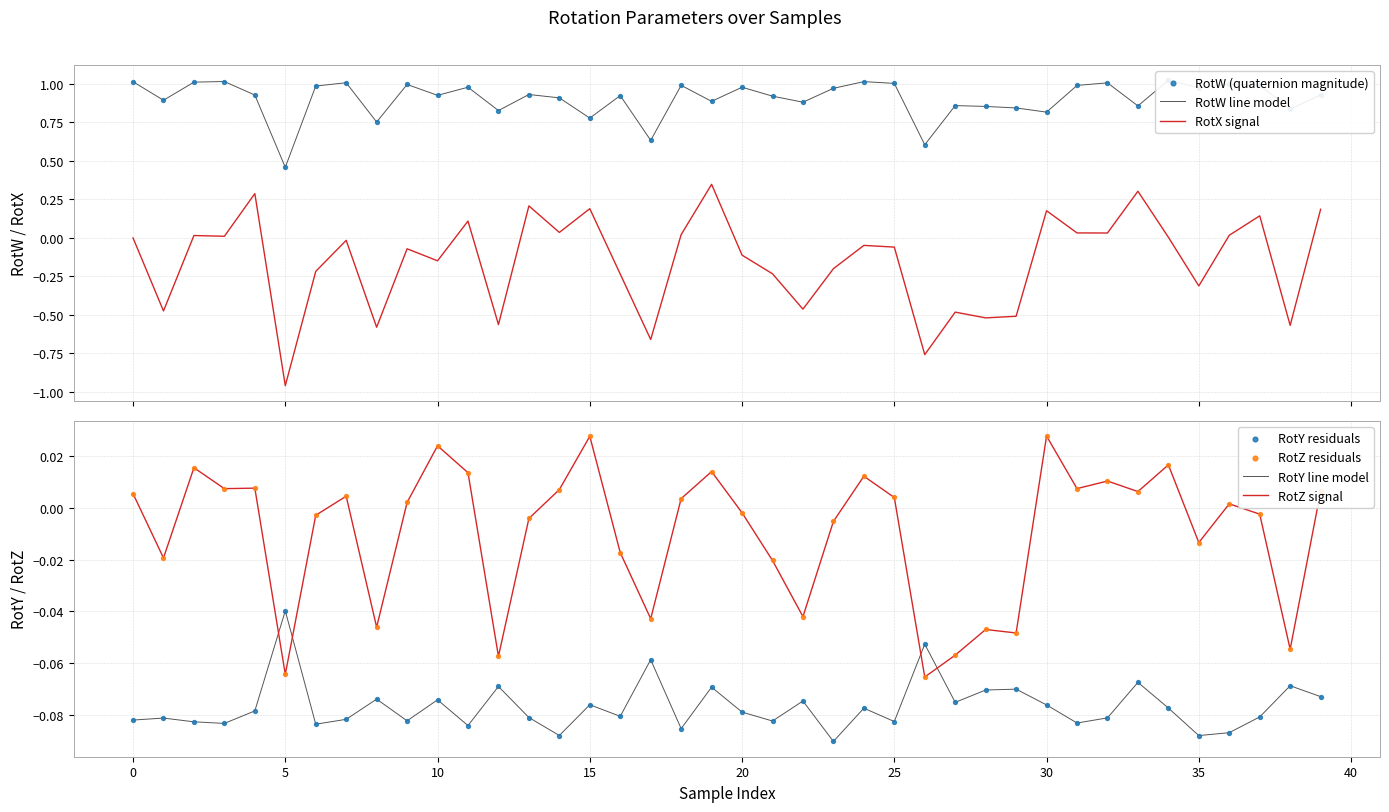

What are all the series names shown in the legend?

RotX, RotY, RotZ, RotW